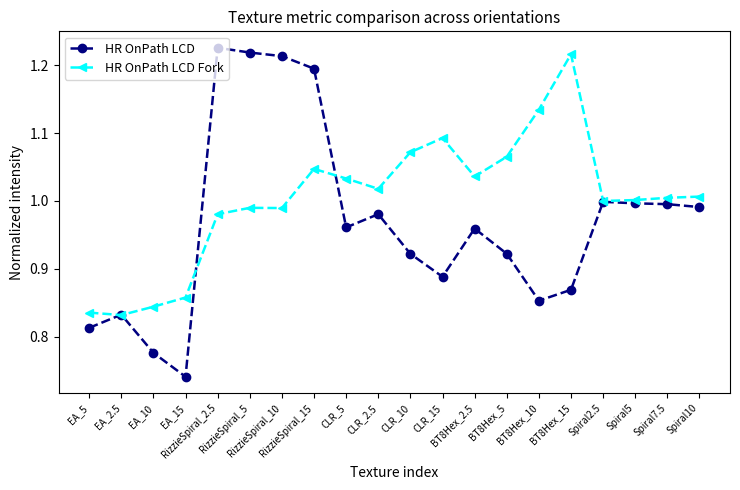

What are all the series names shown in the legend?

HR OnPath LCD, HR OnPath LCD Fork